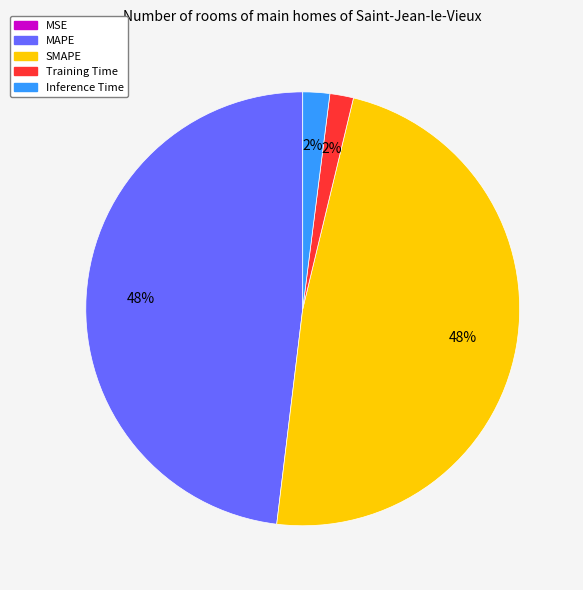

Is it true that Training Time is 8% of the pie?

False